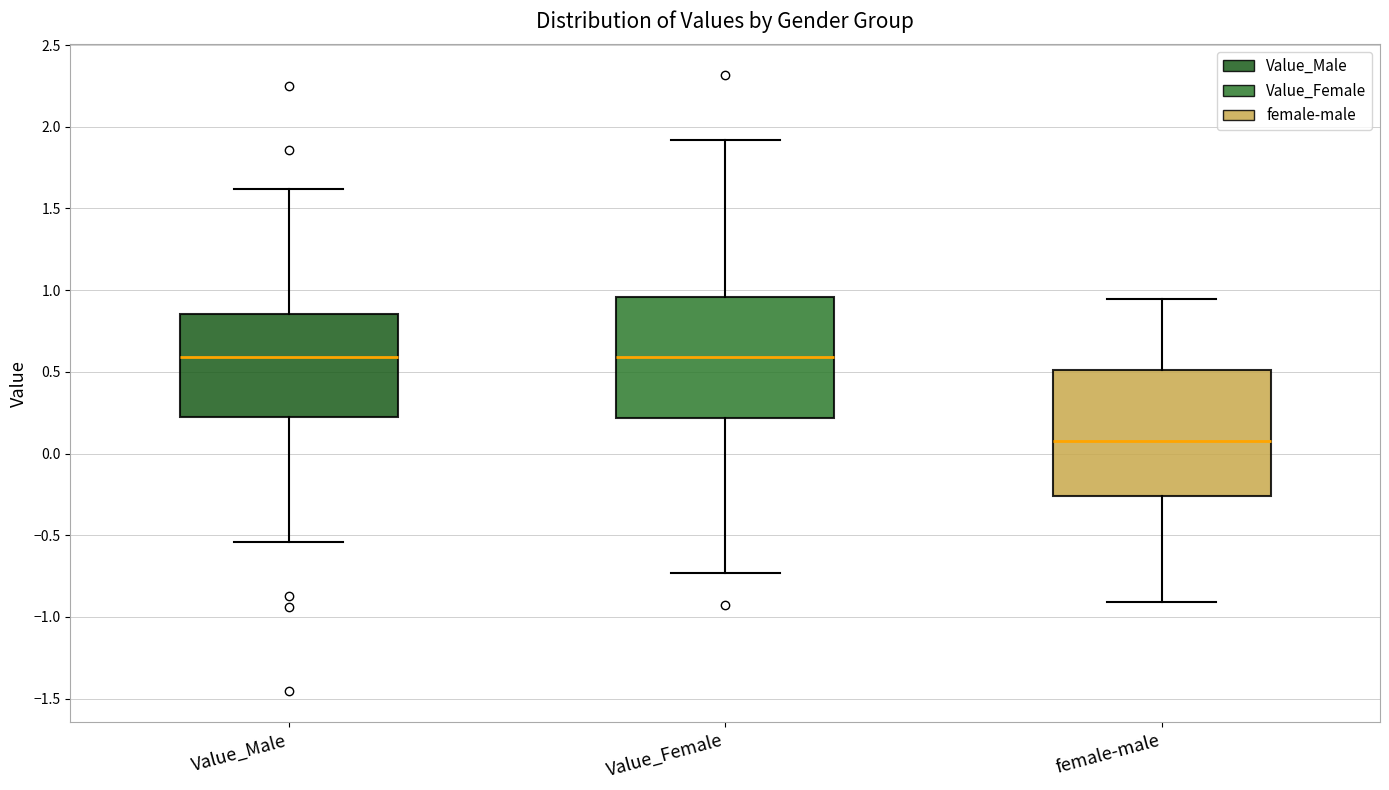

Reading left to right, read every box against the y-axis: the position of its median line, the range the box covers, and the ends of its whiskers. The values are not printed on the chart, so give them approximately, as read against the axis.

Value_Male: median 0.60, box 0.20 to 0.85, whiskers -0.55 to 1.60
Value_Female: median 0.60, box 0.20 to 0.95, whiskers -0.75 to 1.90
female-male: median 0.10, box -0.25 to 0.50, whiskers -0.90 to 0.95